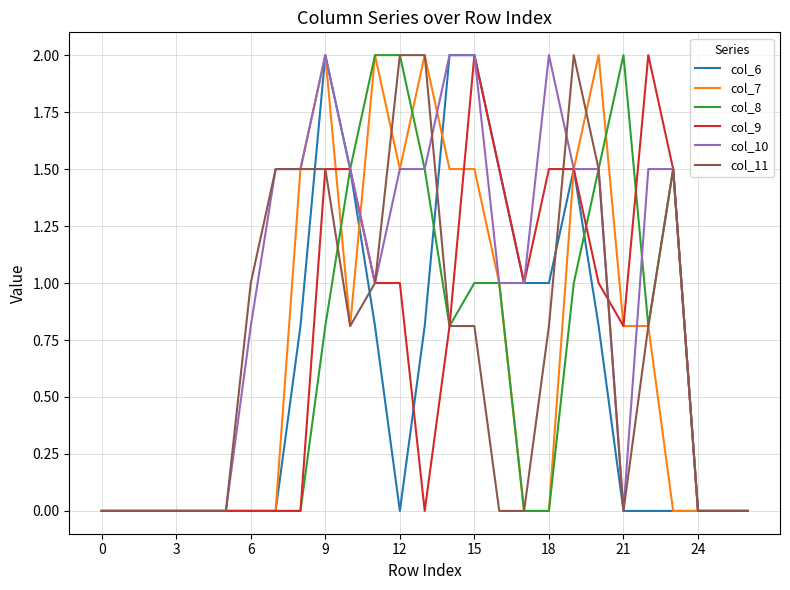

Which series has the largest total across all categories?

col_10